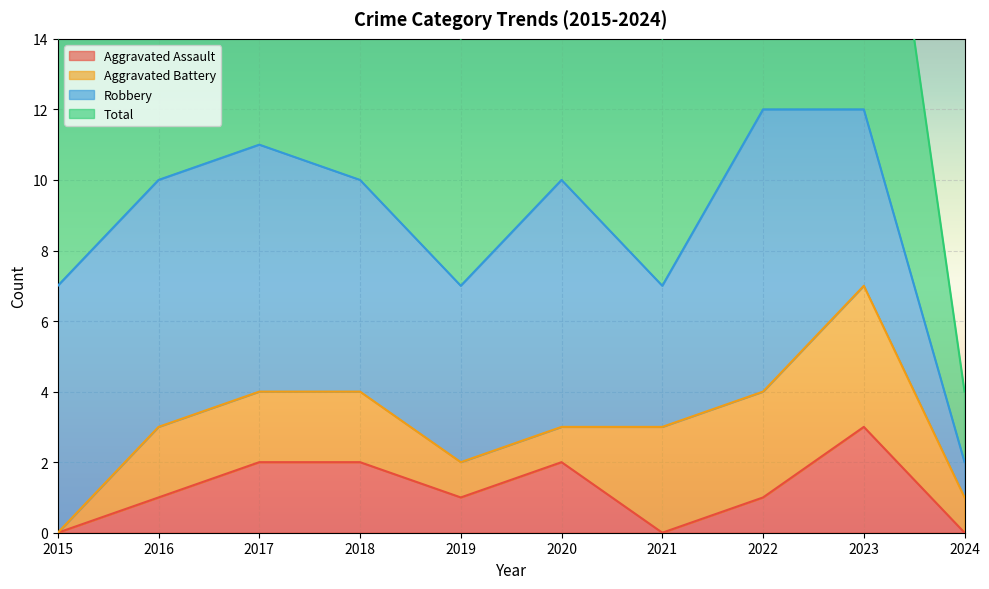

The value of Aggravated Assault at 2022 is 1. True or false?

True